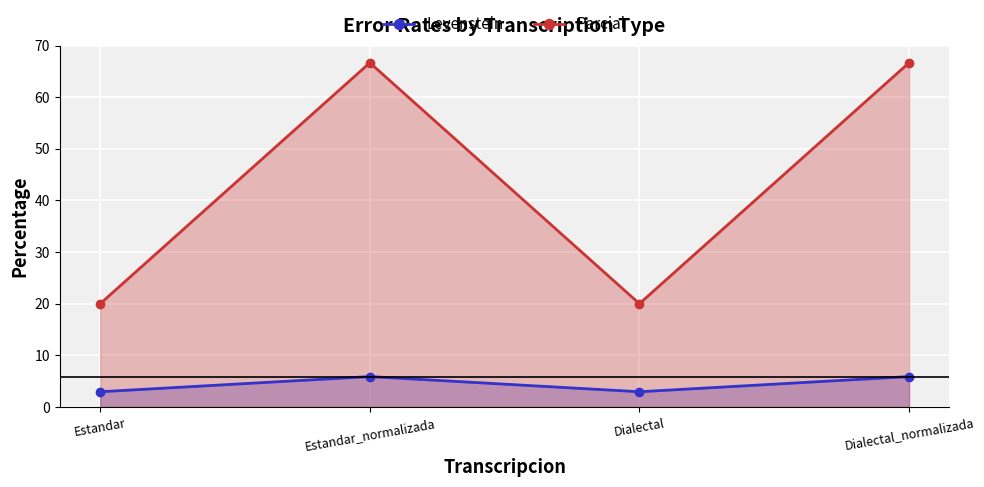

Is it true that Parcial equals 35.5 at Estandar?

False